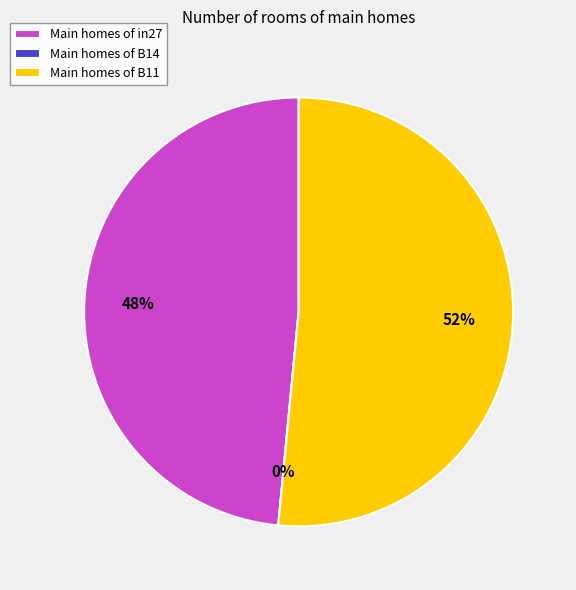

True or false: in27 accounts for 48% of the total.

True